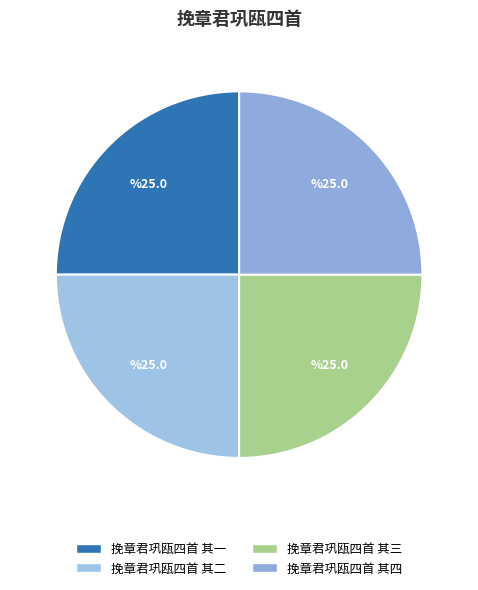

Count the number of slices in the pie.

4